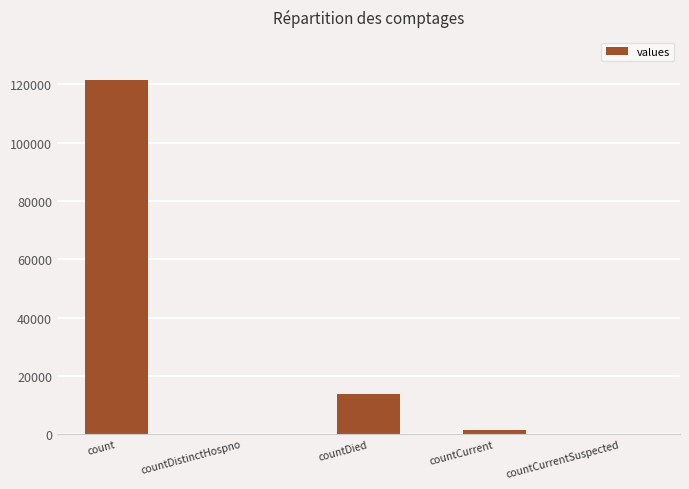

How many distinct data groups are displayed?

1